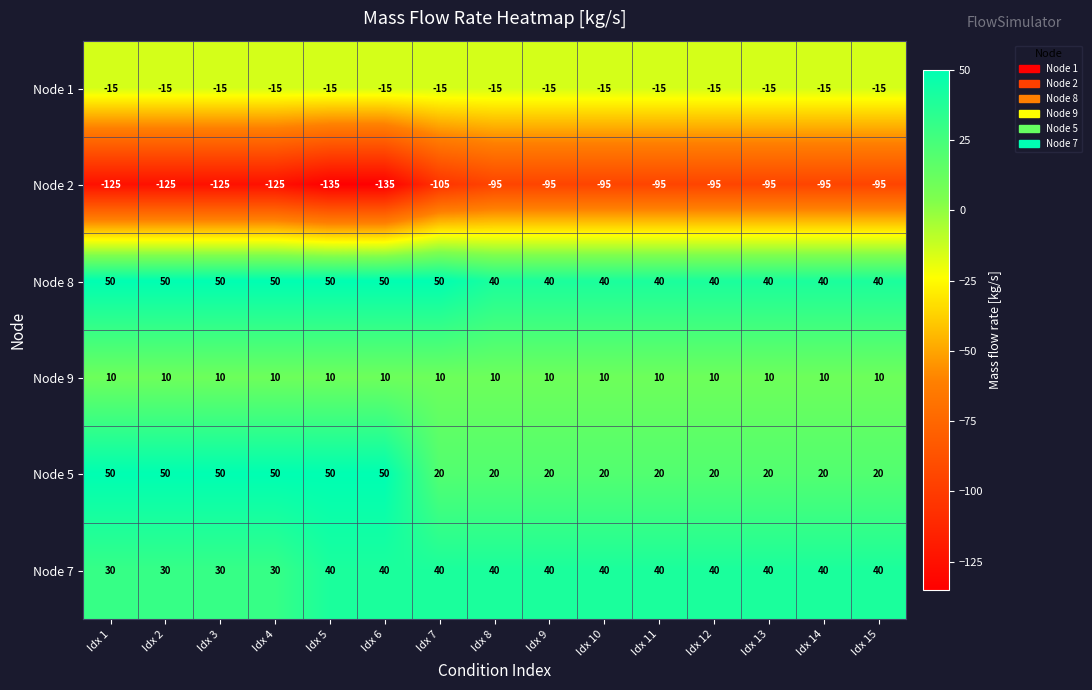

Count the number of data series in this chart.

6